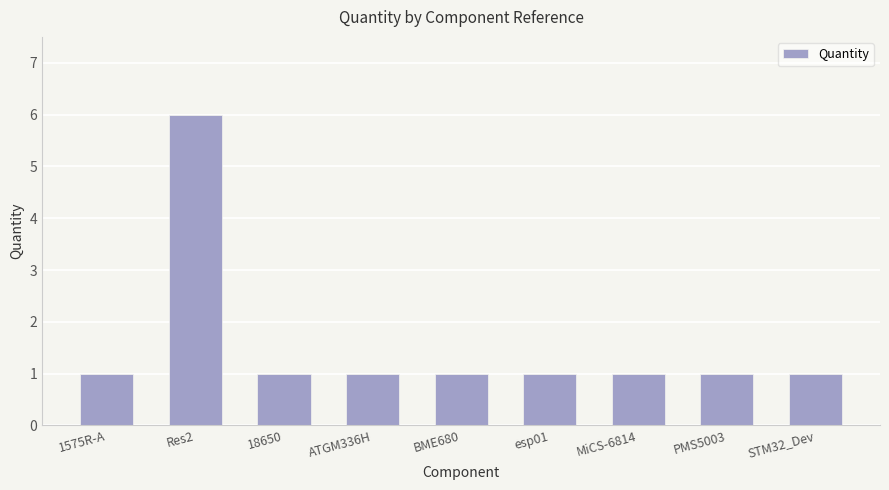

What is the greatest value displayed?

6